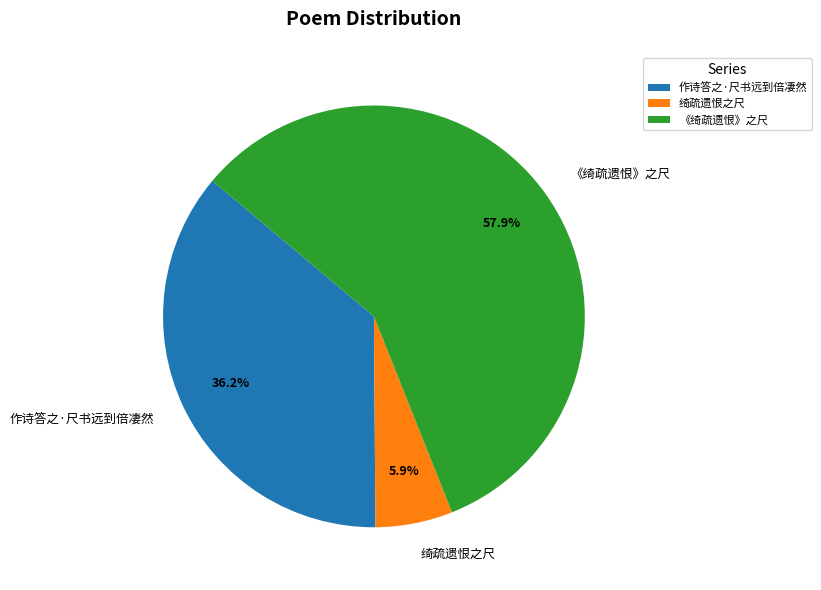

What percentage is NOT represented by 作诗答之·尺书远到倍凄然?

63.8%